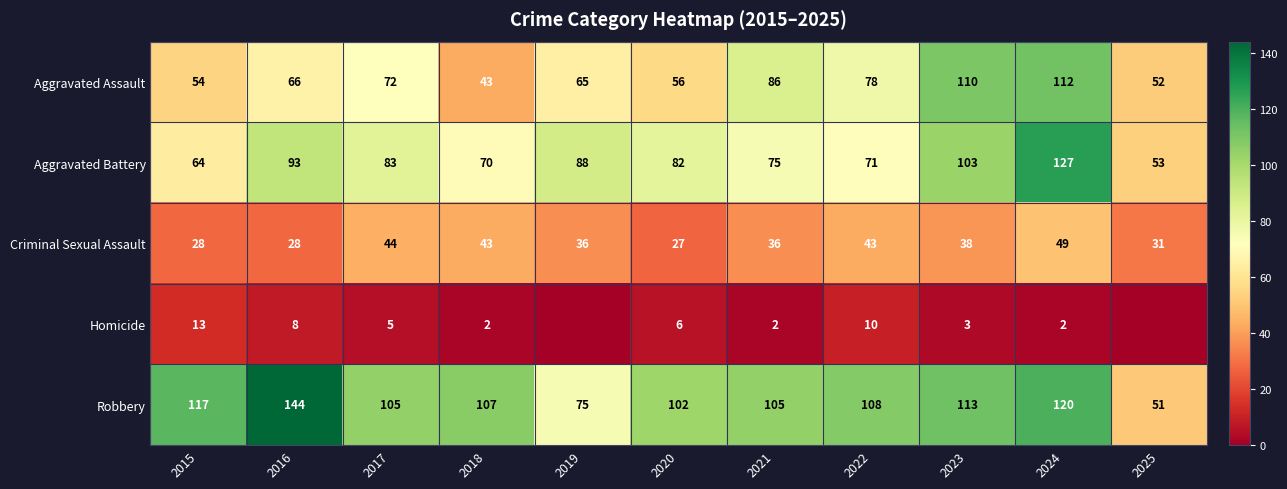

The value of Aggravated Assault at 2015 is 54. True or false?

True